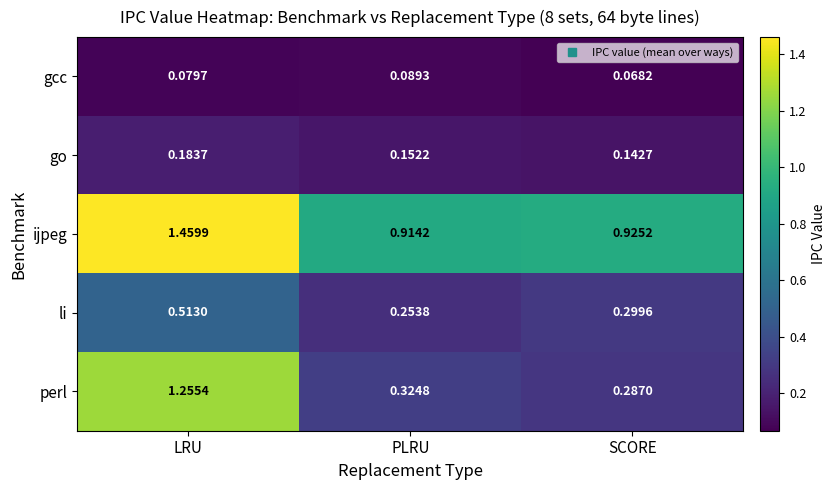

At which category is the sum across all series the highest?

LRU